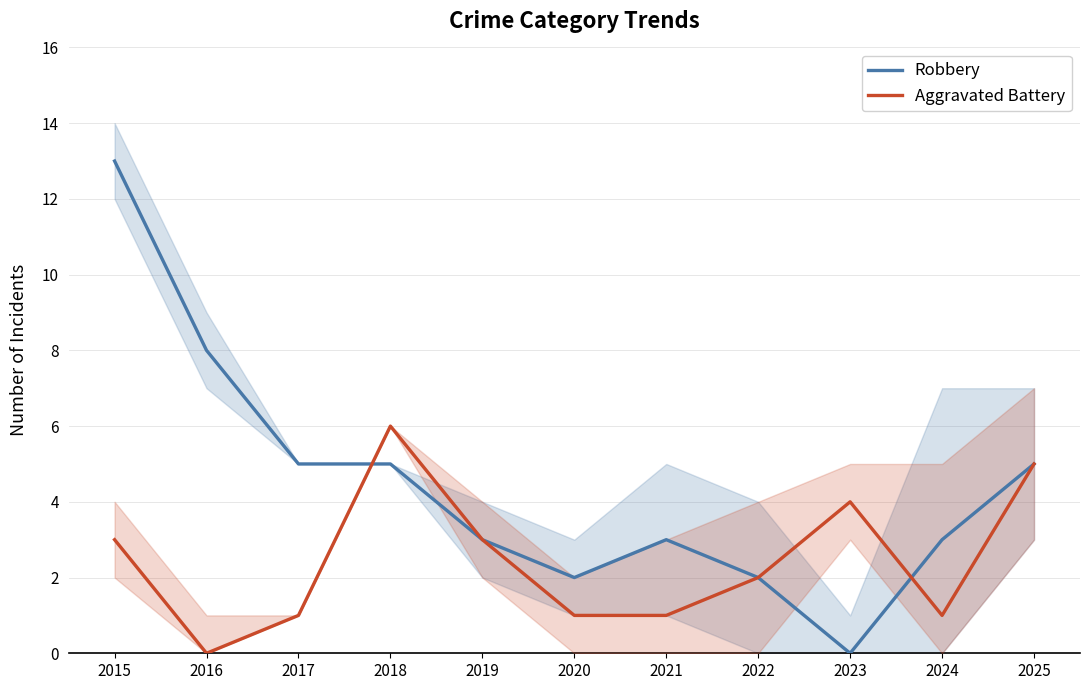

At how many categories does at least one series exceed 4?

5